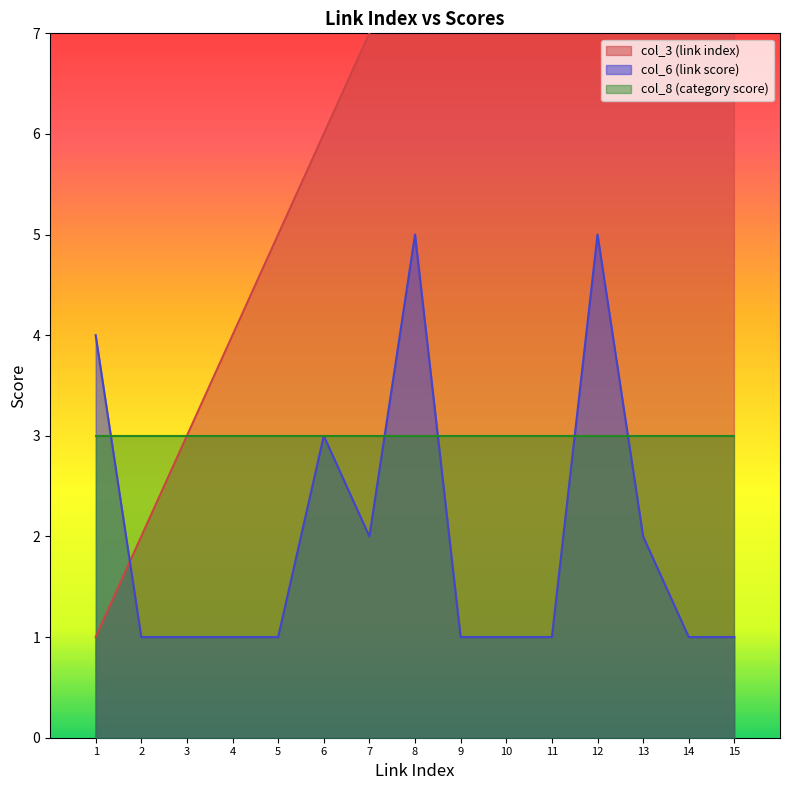

The value of col_6 (link score) at 15 is 1. True or false?

True